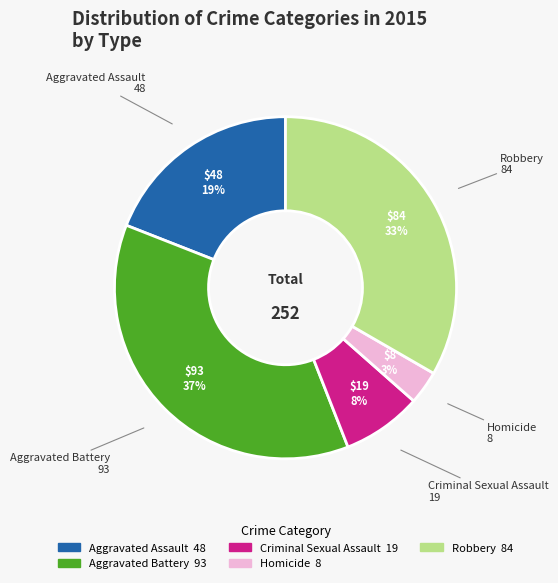

How many slices are in this pie chart?

5